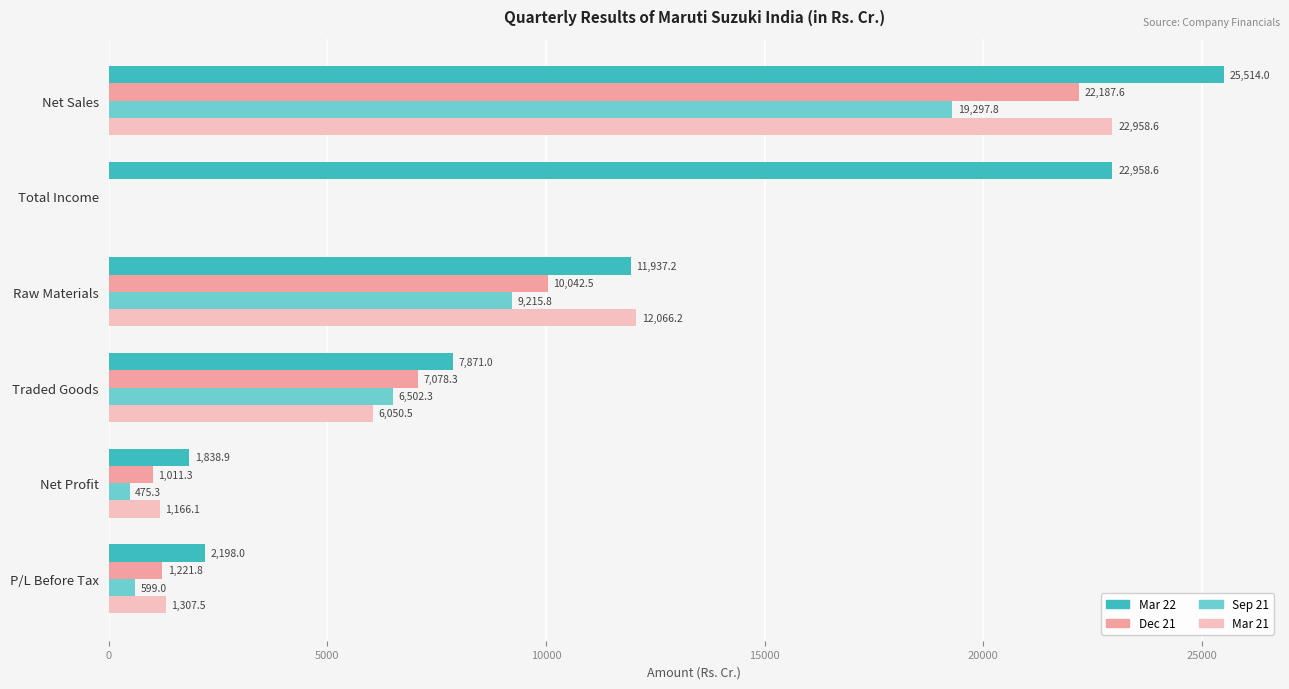

True or false: Sep 21 has a value of 10680.1 at Traded Goods.

False